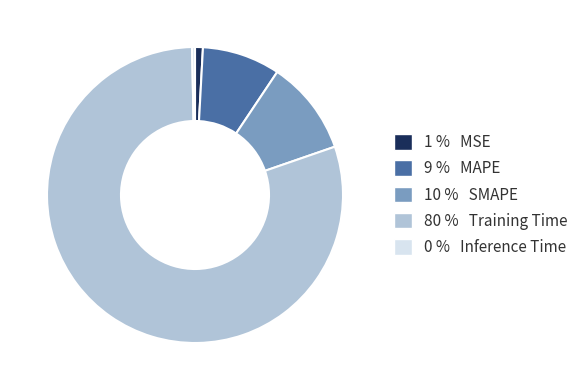

Is the sum of 9 % MAPE and 10 % SMAPE greater than half?

No